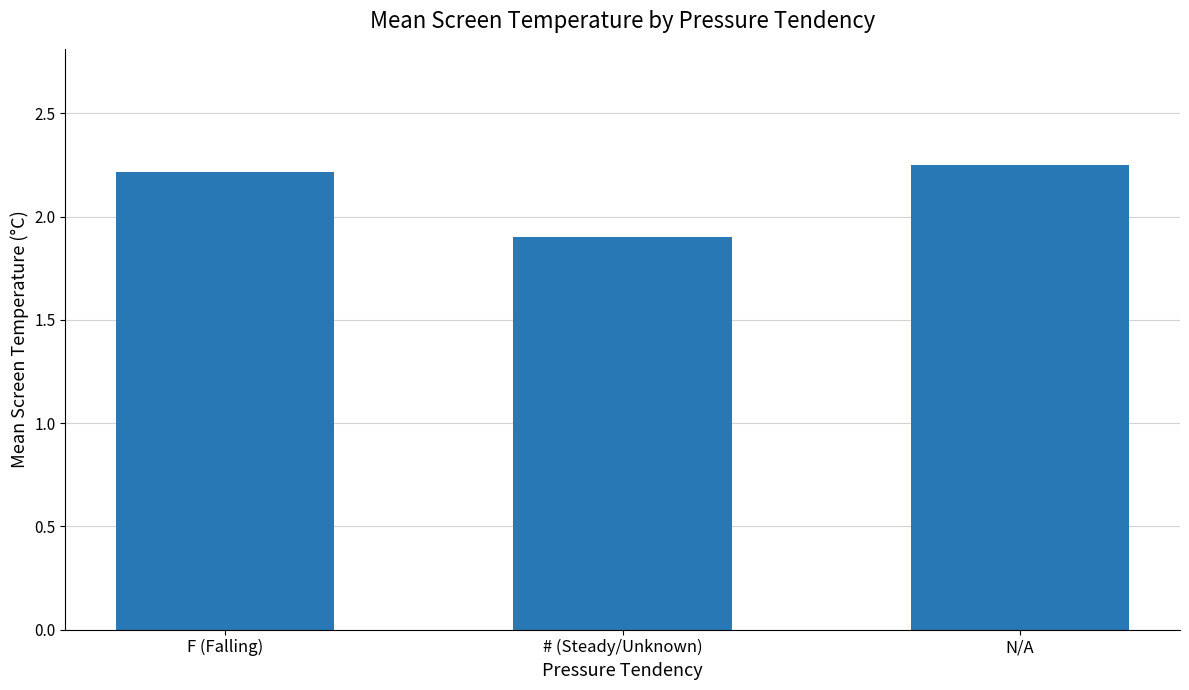

How many bars are there in total?

3